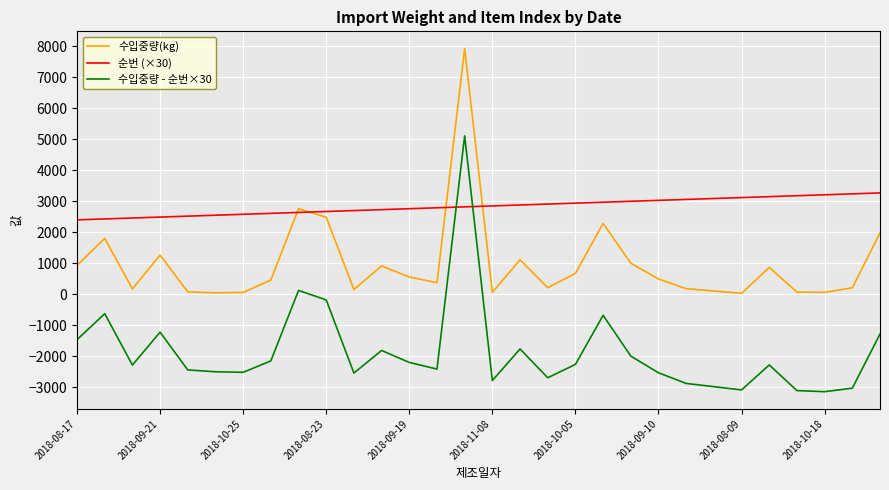

Which series has the largest total across all categories?

순번 (×30)